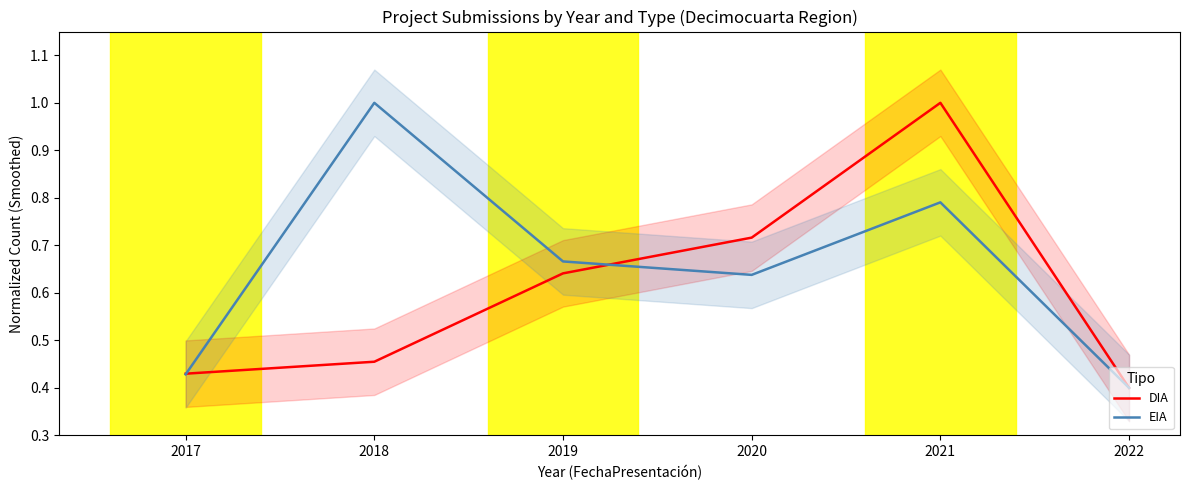

At which category does DIA reach its first local peak?

2021